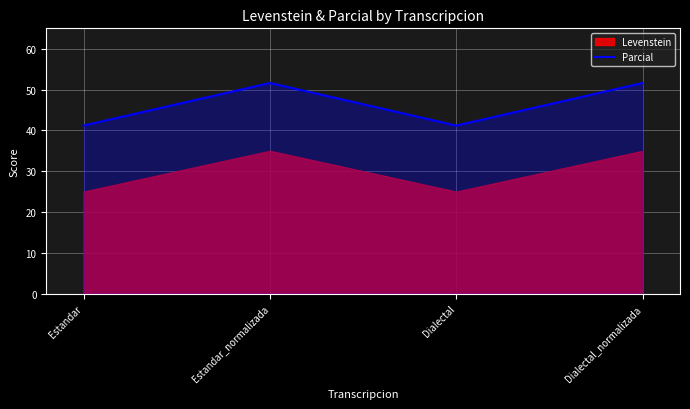

How many values in the Parcial series exceed 51?

2